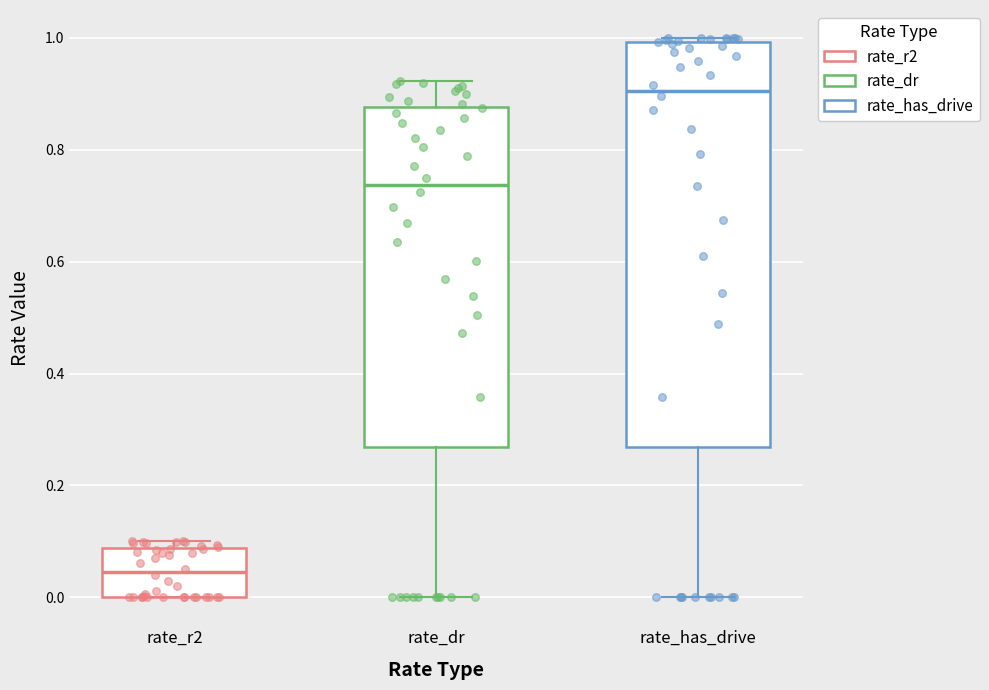

Comparing the boxes themselves (not the whiskers), which one is the tallest?

rate_has_drive